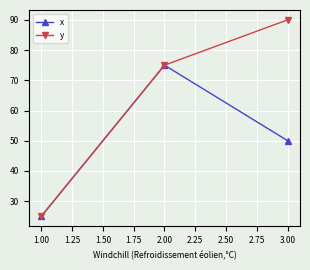

Which series has the largest range (max minus min)?

y